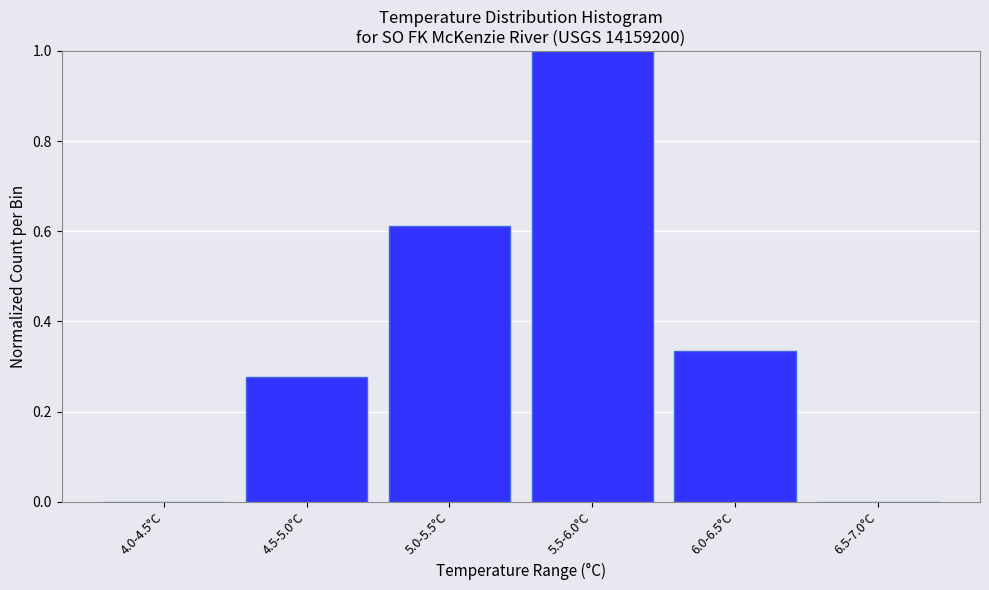

What is the greatest value displayed?

1.0